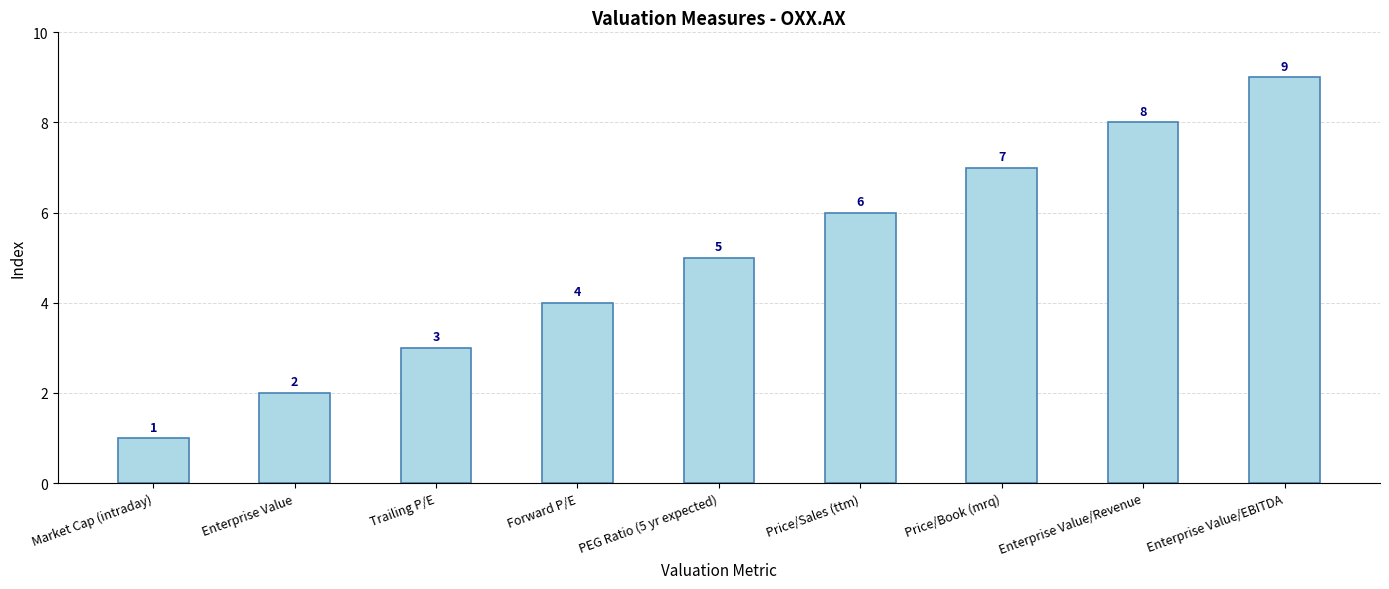

How many values are between 3 and 7?

5